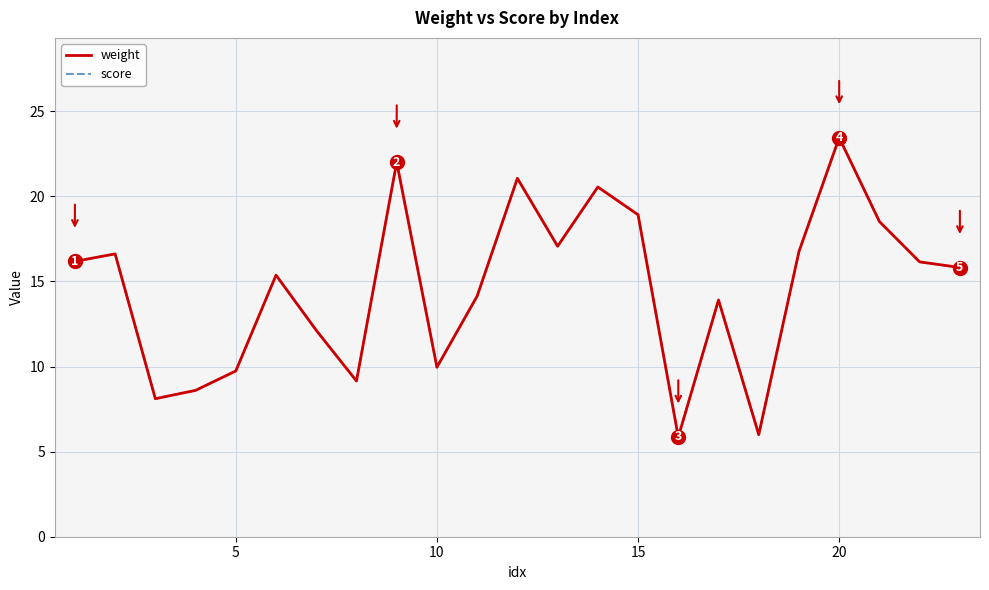

Does the chart have visible grid lines?

Yes